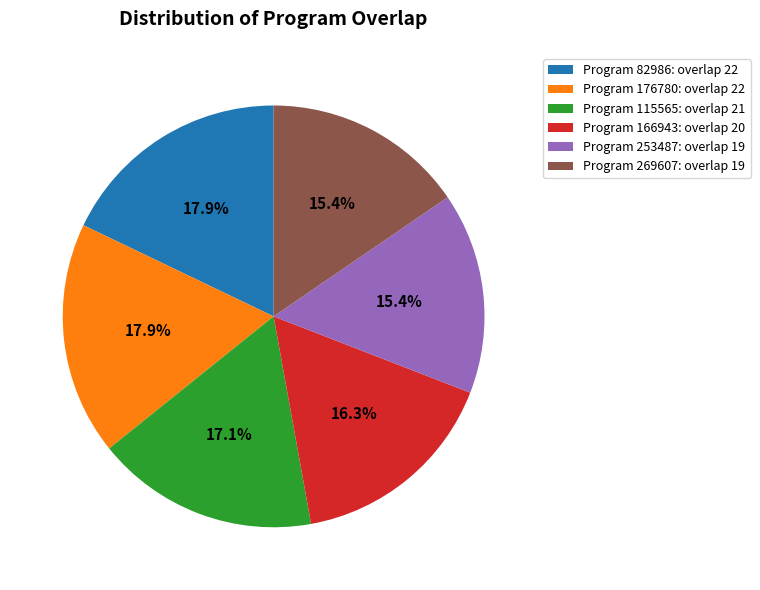

Does Program 166943: overlap 20 account for over 50% of the chart?

No